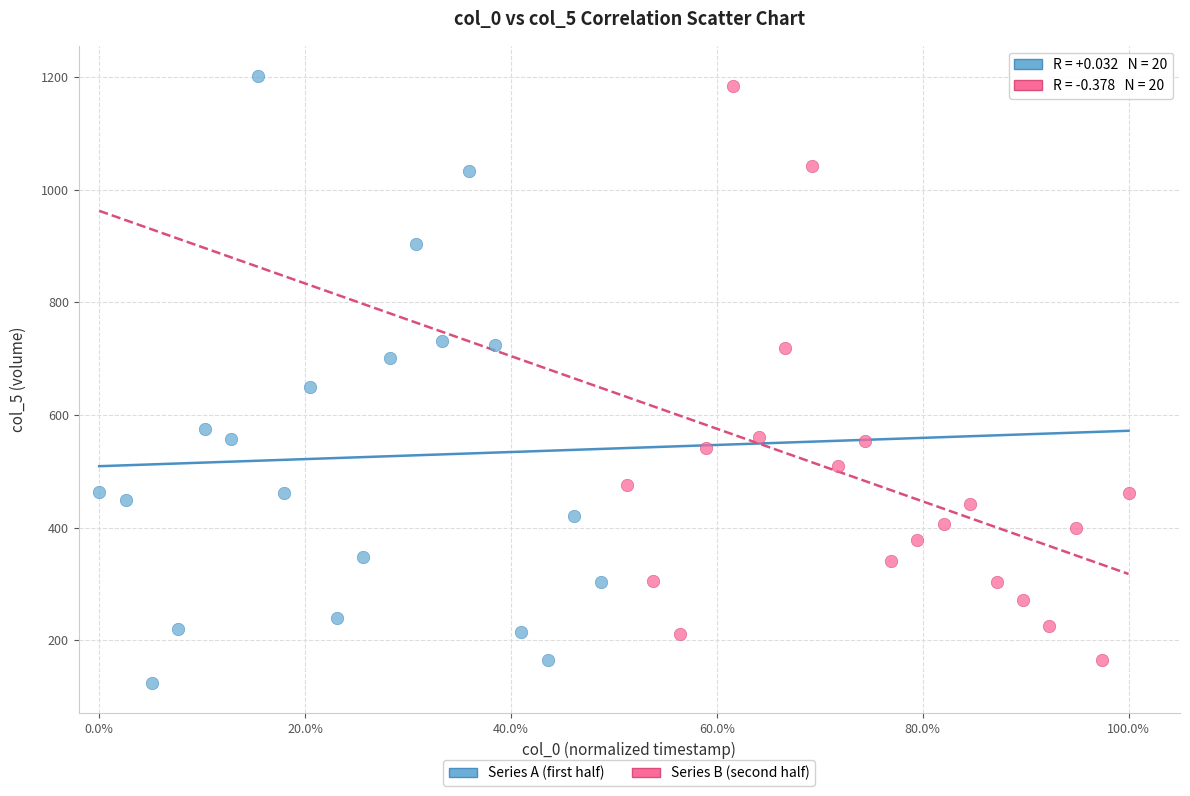

What are all the series names shown in the legend?

Series A (first half), Series B (second half)